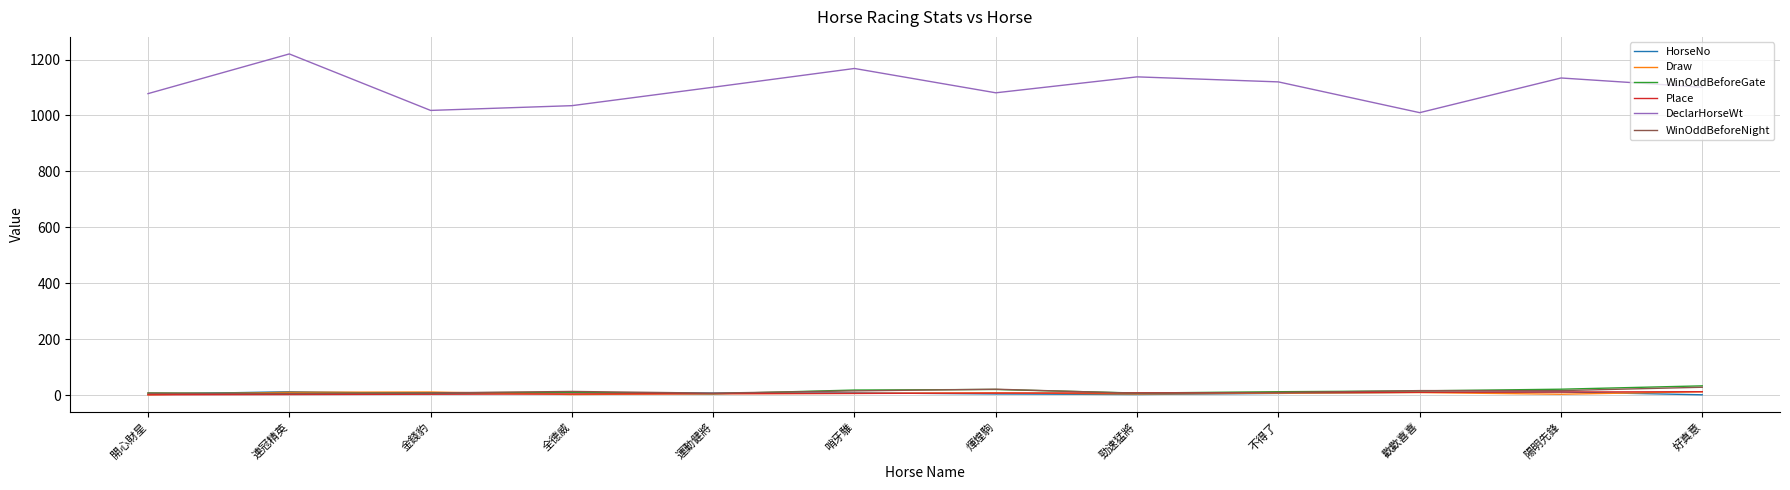

After their last crossing, which series has the higher values: WinOddBeforeGate or Draw?

WinOddBeforeGate